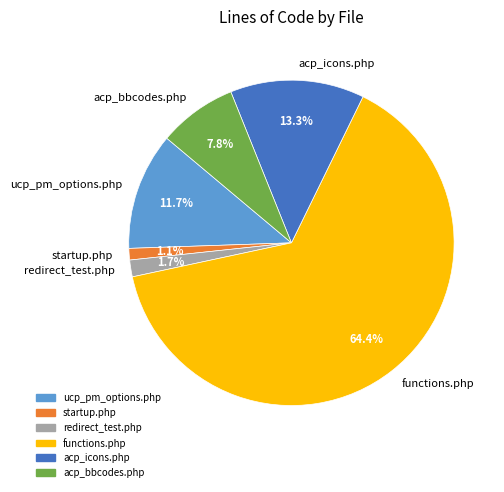

To the nearest percent, what portion does ucp_pm_options.php represent?

12%